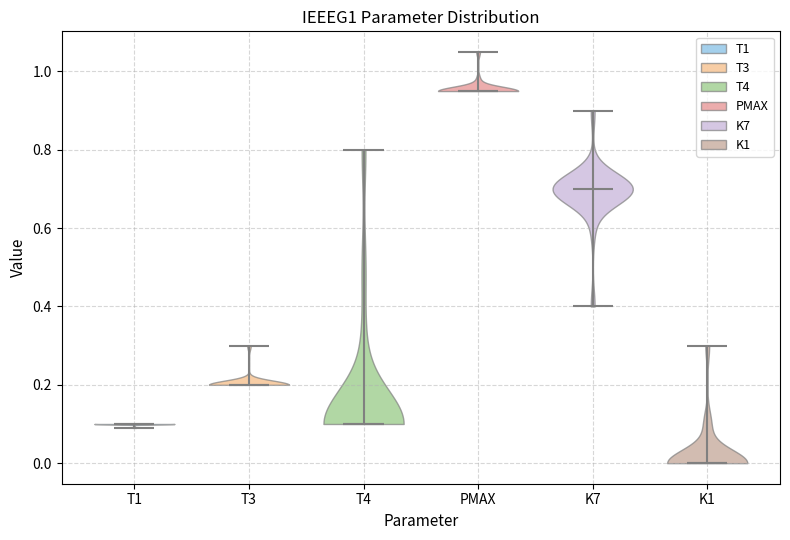

Reading left to right, read every violin against the y-axis: where its median line is, and the lowest and highest points it reaches. The values are not printed on the chart, so give them approximately, as read against the axis.

T1: median line 0.10, lowest point 0.10, highest point 0.10
T3: median line 0.20, lowest point 0.20, highest point 0.30
T4: median line 0.10, lowest point 0.10, highest point 0.80
PMAX: median line 0.96, lowest point 0.96, highest point 1.06
K7: median line 0.70, lowest point 0.40, highest point 0.90
K1: median line 0.00, lowest point 0.00, highest point 0.30